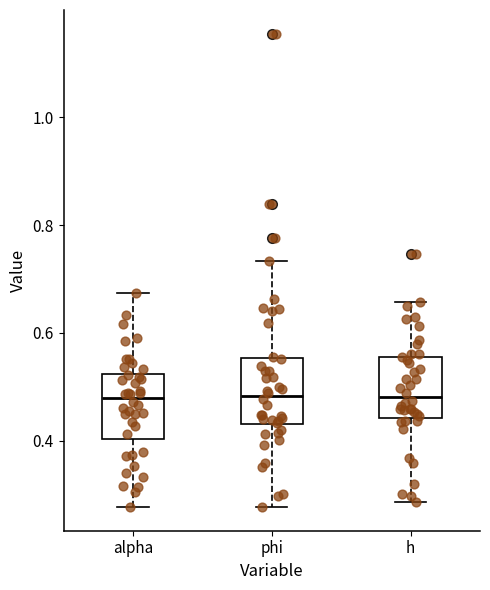

Reading left to right, read every box against the y-axis: the position of its median line, the range the box covers, and the ends of its whiskers. The values are not printed on the chart, so give them approximately, as read against the axis.

alpha: median 0.48, box 0.40 to 0.52, whiskers 0.28 to 0.68
phi: median 0.48, box 0.44 to 0.56, whiskers 0.28 to 0.74
h: median 0.48, box 0.44 to 0.56, whiskers 0.28 to 0.66